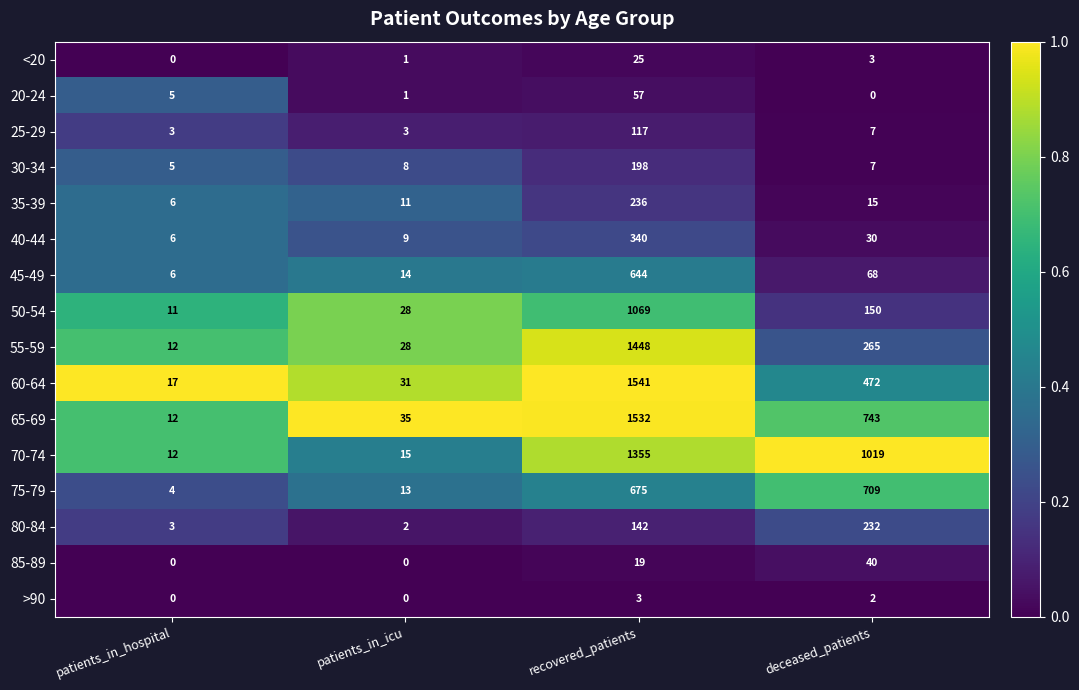

True or false: 65-69 has a value of 35 at patients_in_icu.

True